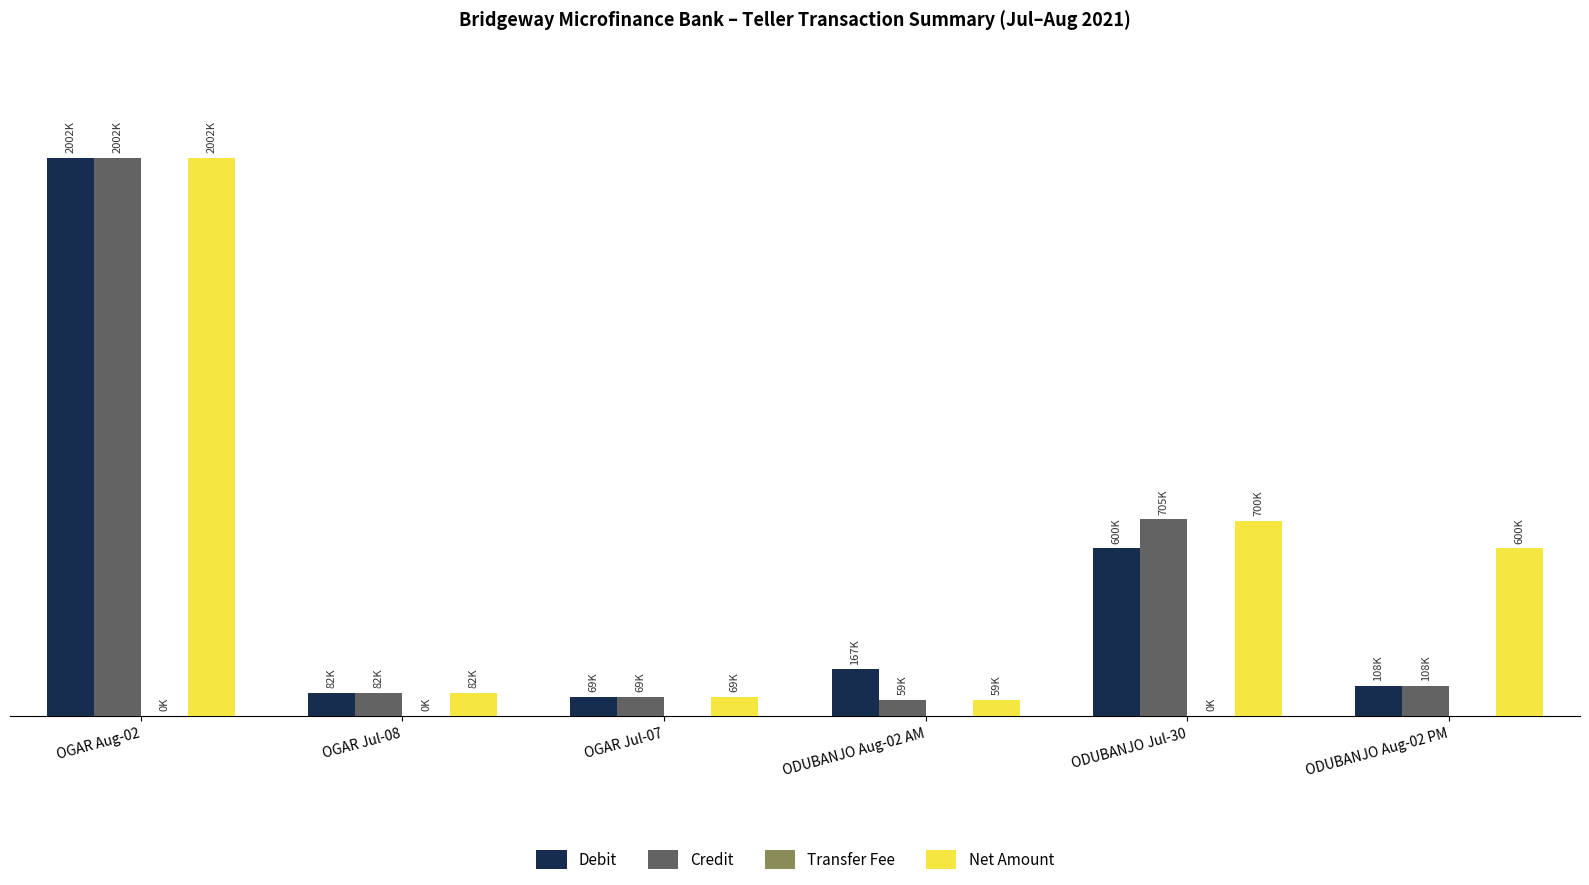

Are the bars grouped side by side (vs. stacked)?

Yes